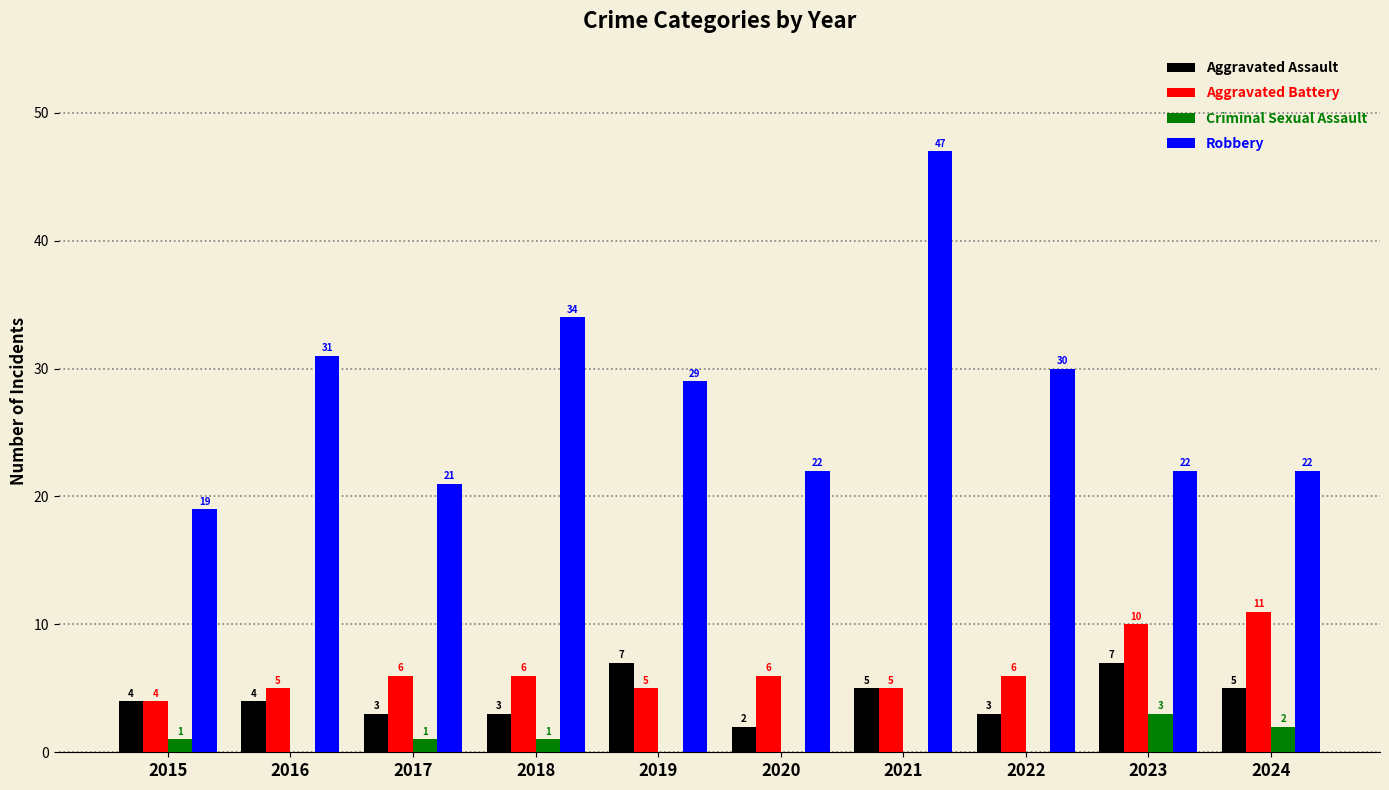

The value of Aggravated Battery at 2016 is 5. True or false?

True